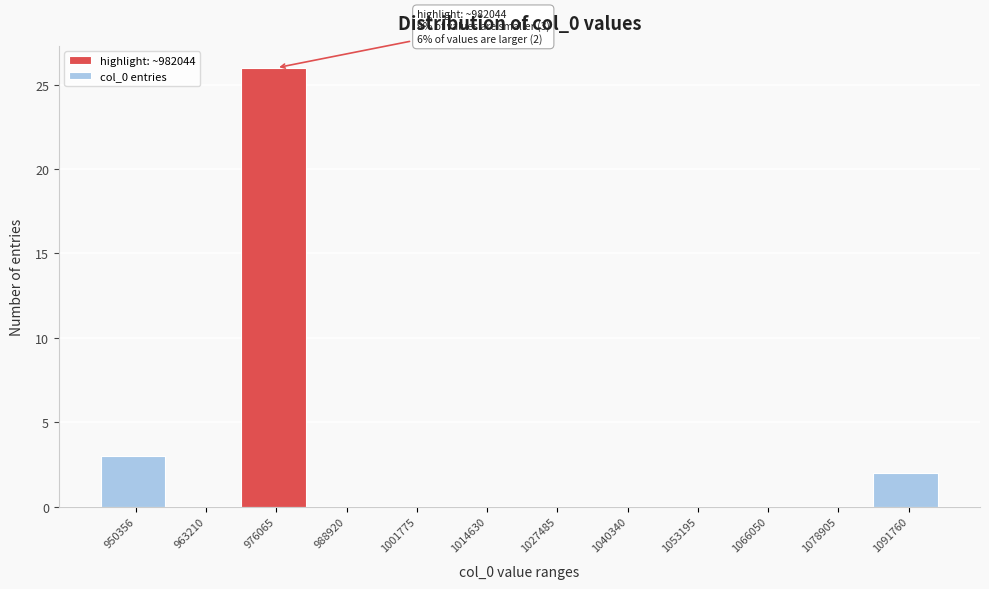

Reading right to left, transcribe all the data shown in this chart.

1091760=2	1078905=0	1066050=0	1053195=0	1040340=0	1027485=0	1014630=0	1001775=0	988920=0	976065=26	963210=0	950356=3